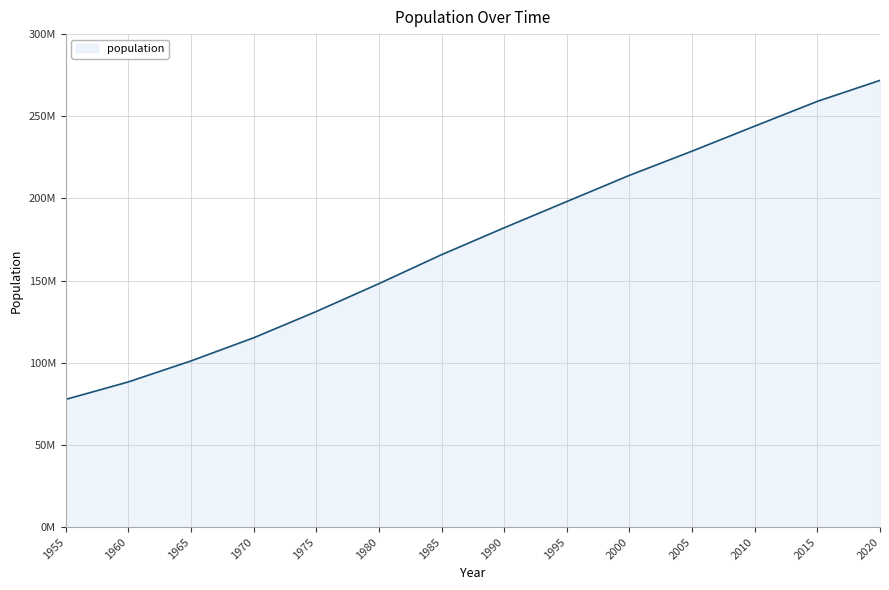

Rank the categories by value from lowest to highest.

1955, 1960, 1965, 1970, 1975, 1980, 1985, 1990, 1995, 2000, 2005, 2010, 2015, 2020